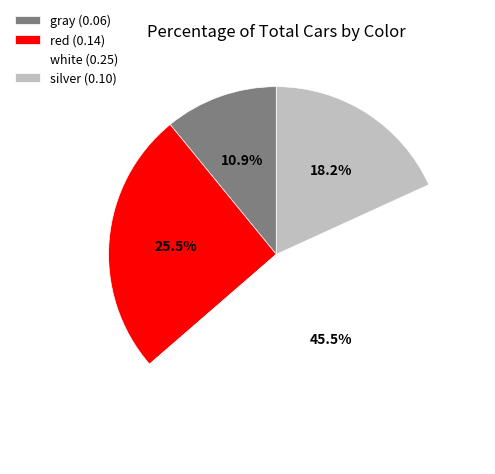

Does white represent more than half of the total?

No